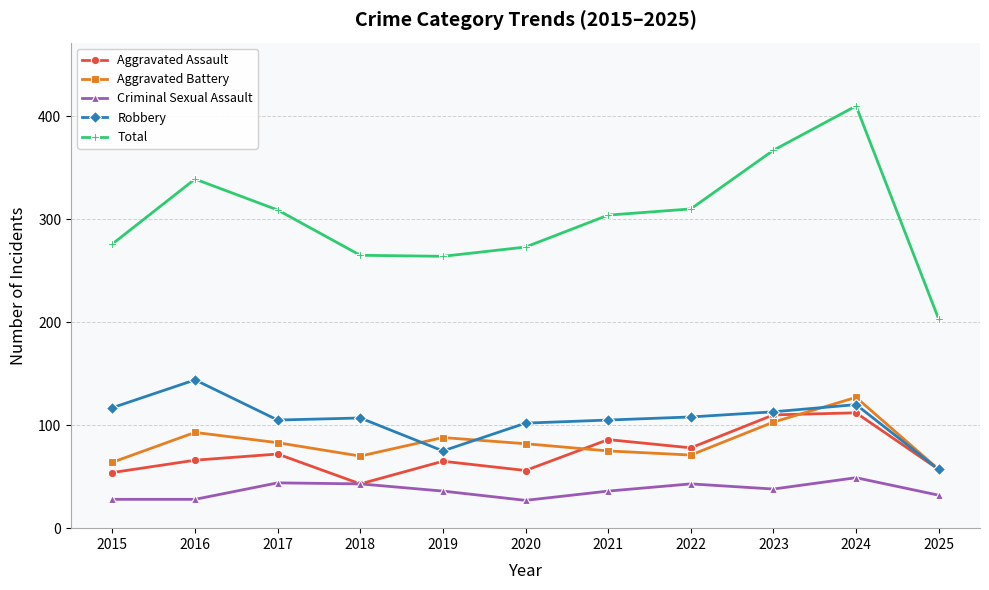

What is the spread (max minus min) of values at 2025?

171